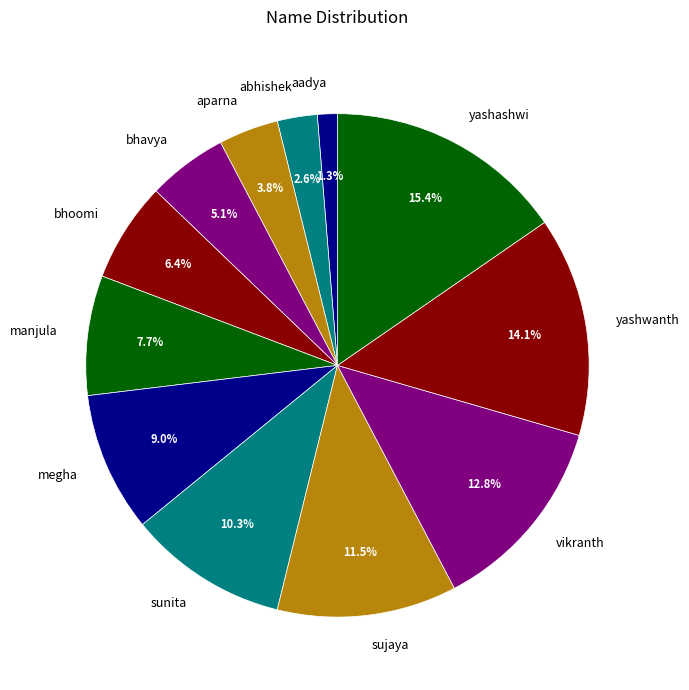

Count the number of slices in the pie.

12